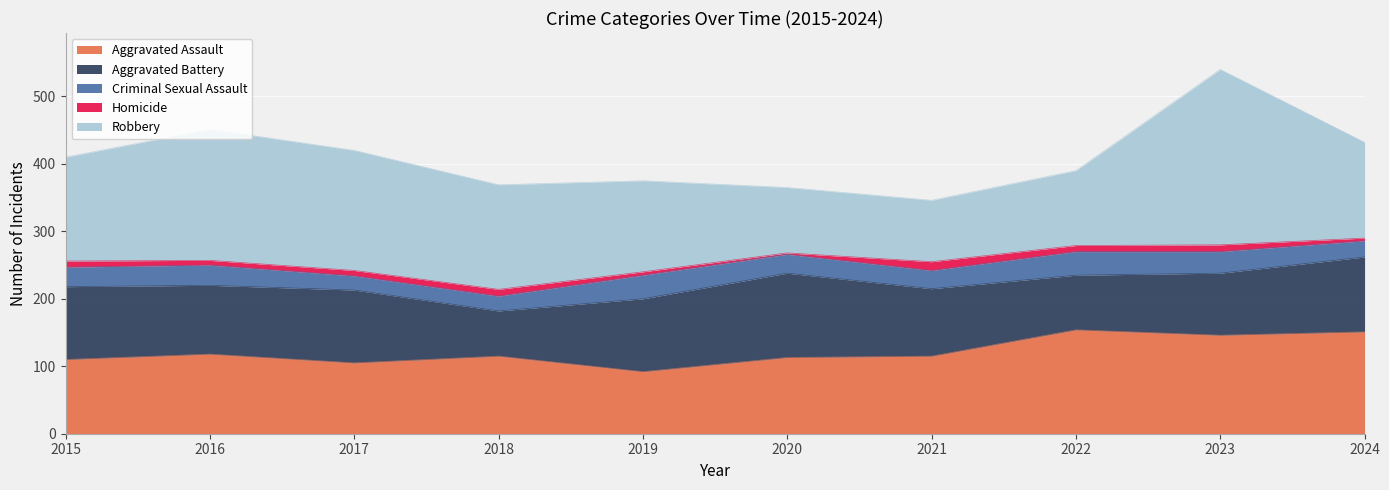

What is the total value across all series at 2017?

420